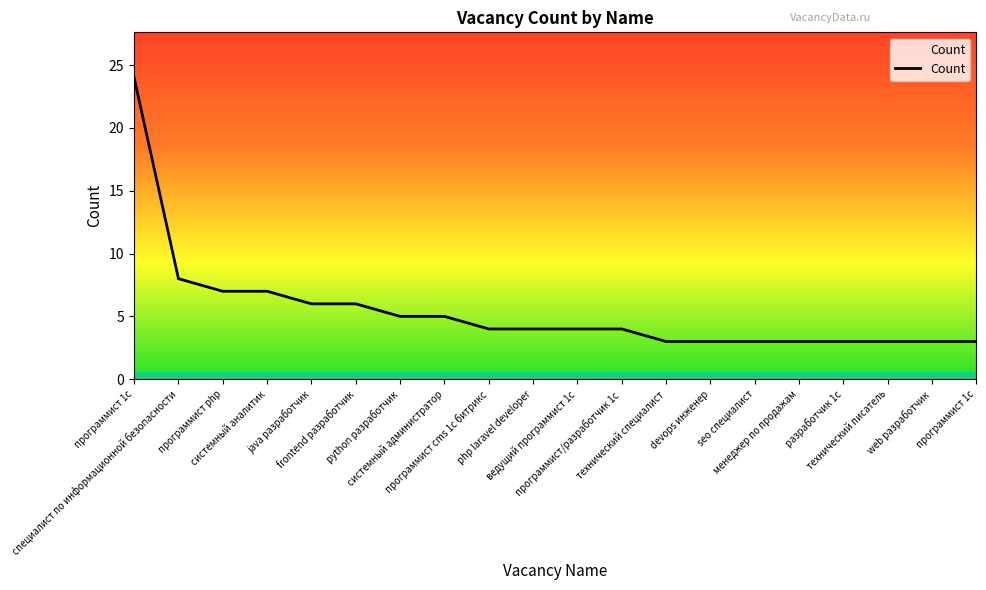

What is the smallest value displayed?

3